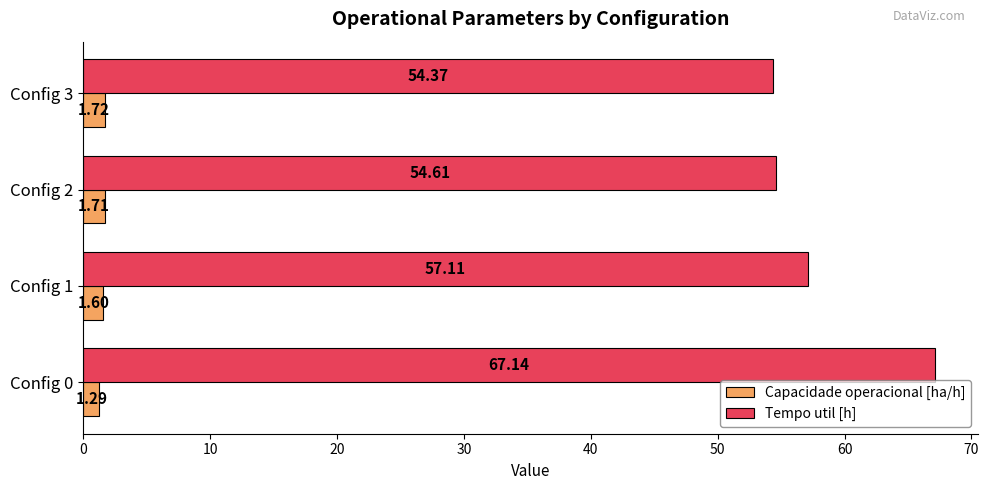

What is the average value of the Tempo util [h] series?

58.3